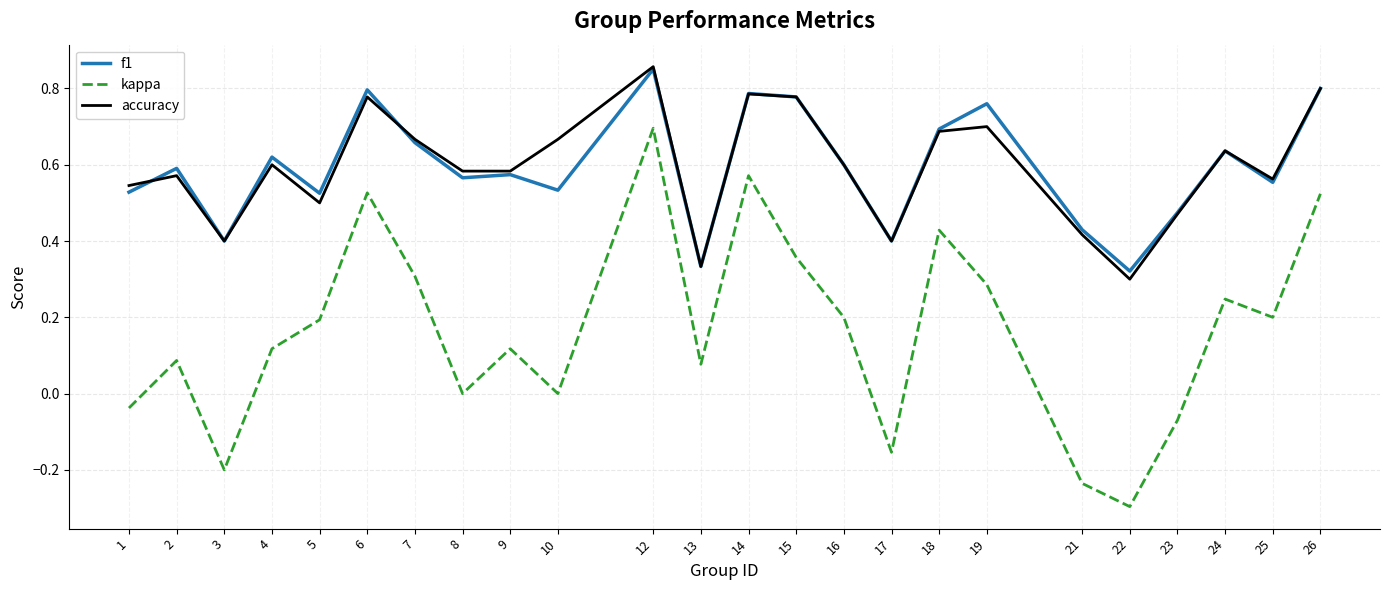

Which label corresponds to the largest value in the chart?

12